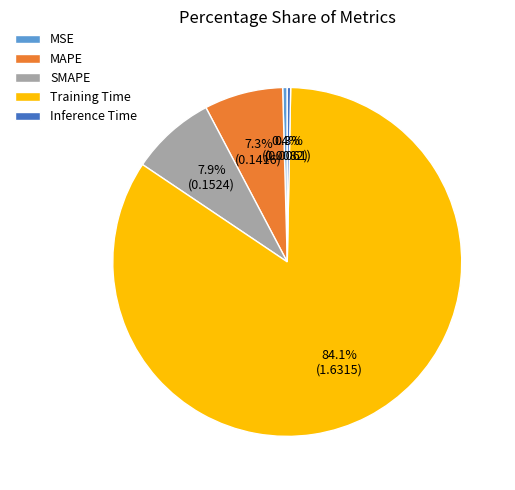

Count the number of slices in the pie.

5